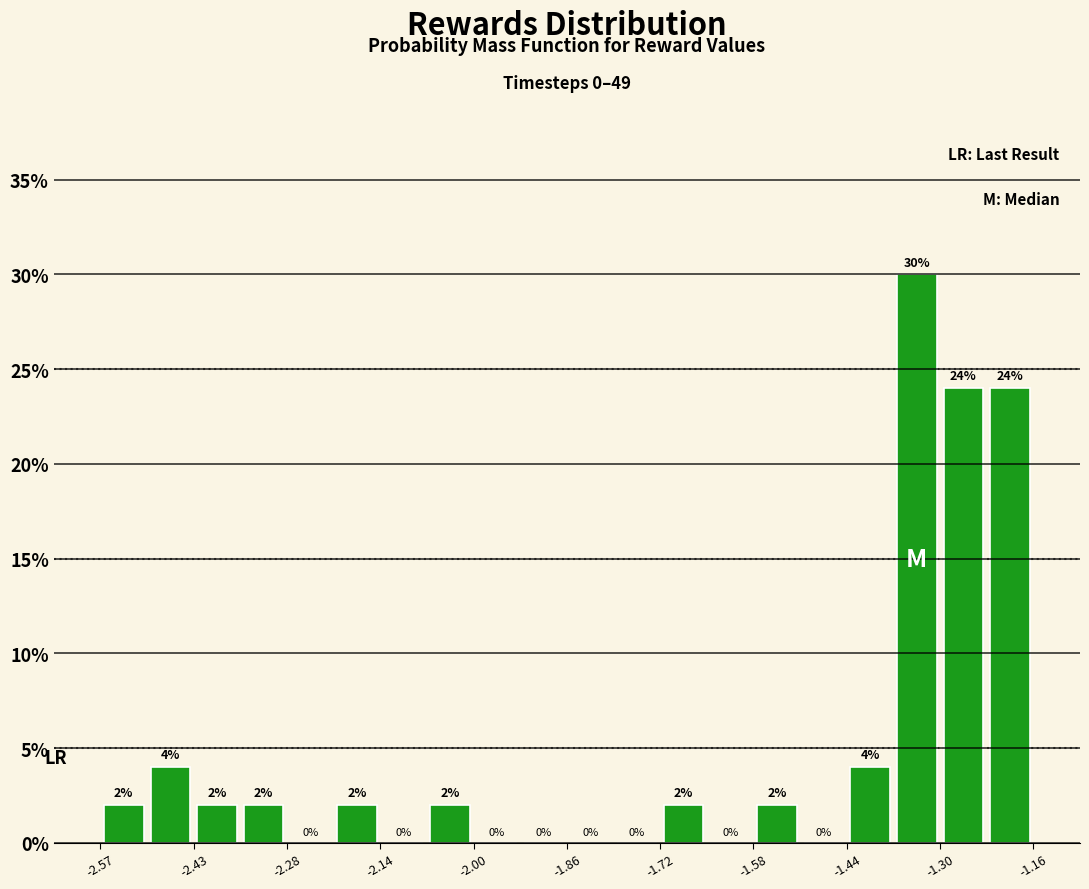

Read against the x-axis, roughly where is the centre of the tallest bar?

-1.34